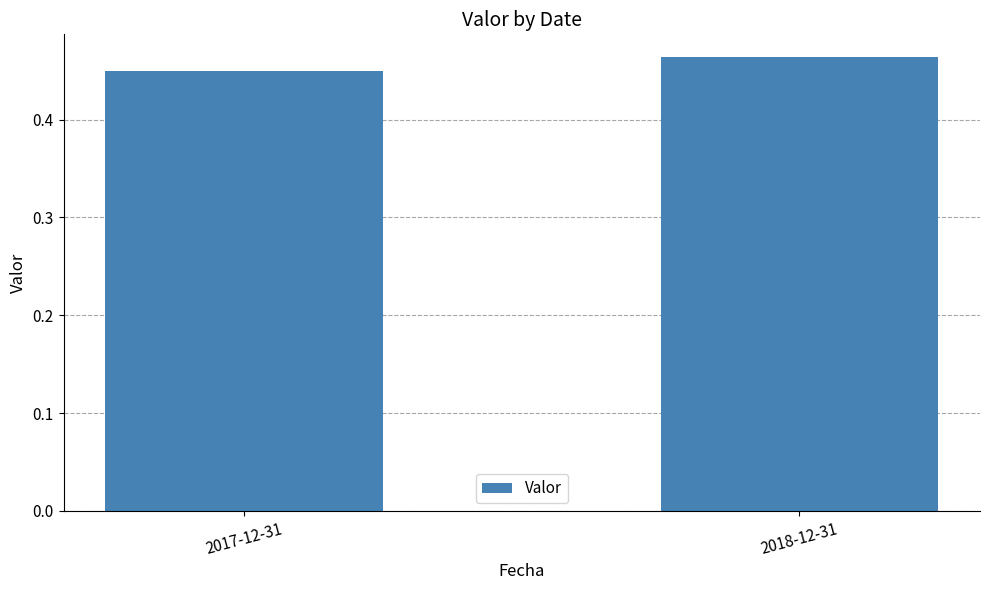

Which category has the lowest value across all series?

2017-12-31